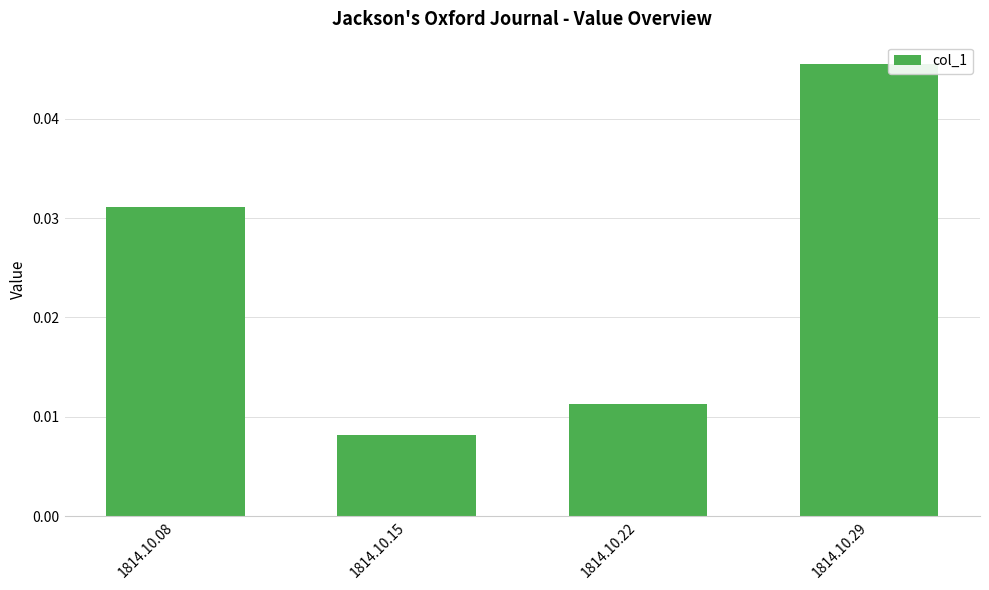

How many bars are there in total?

4